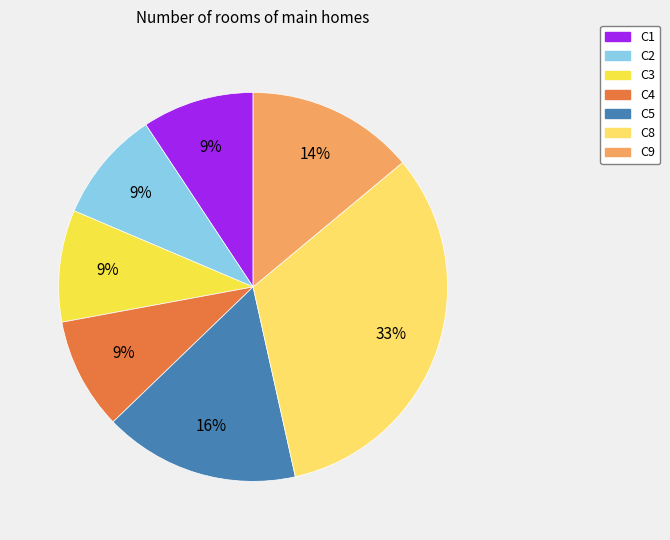

Count the number of slices in the pie.

7